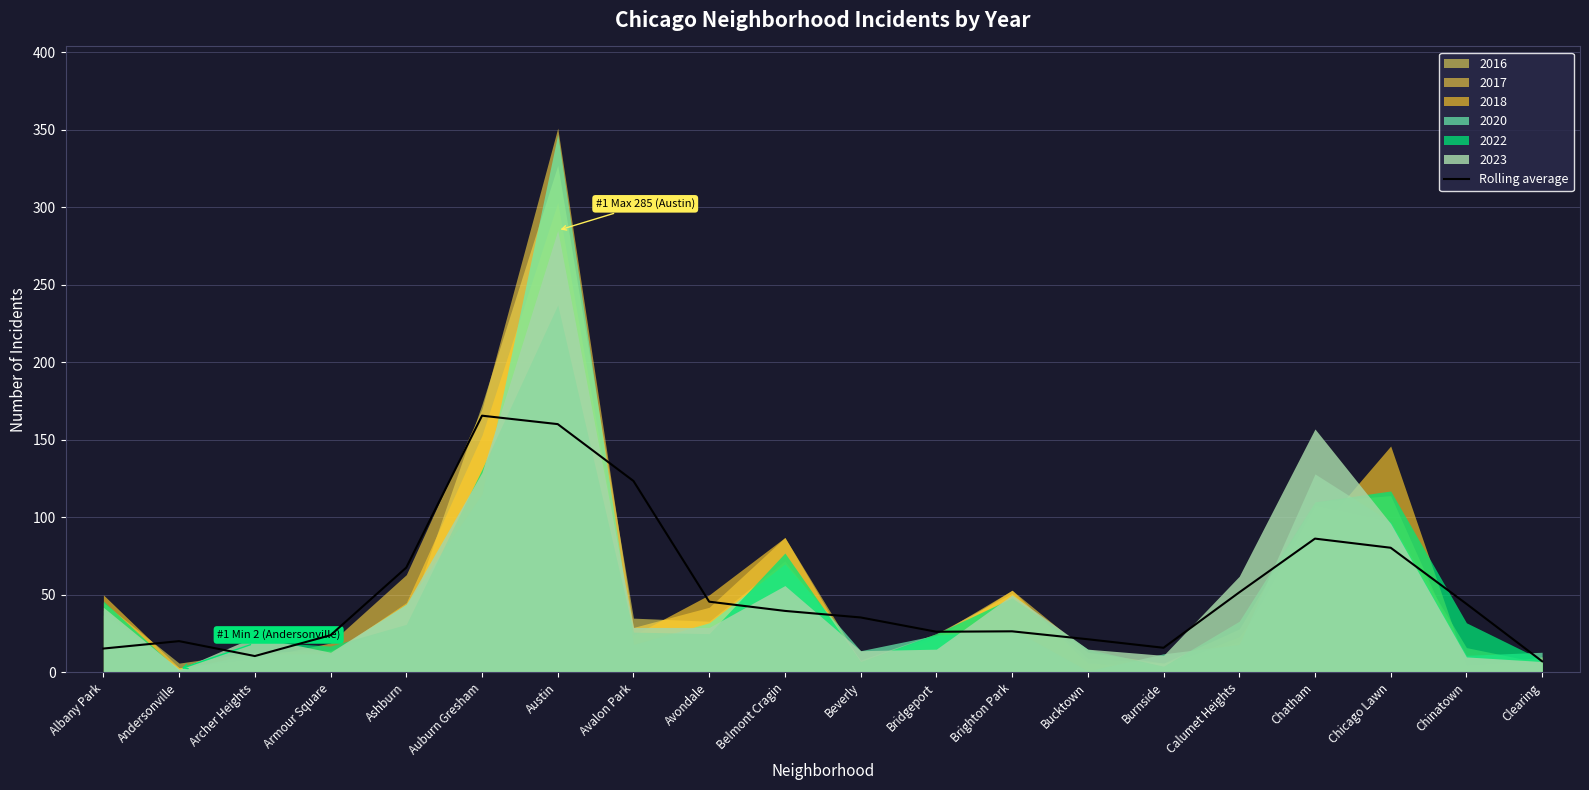

How many values are below 39?

10